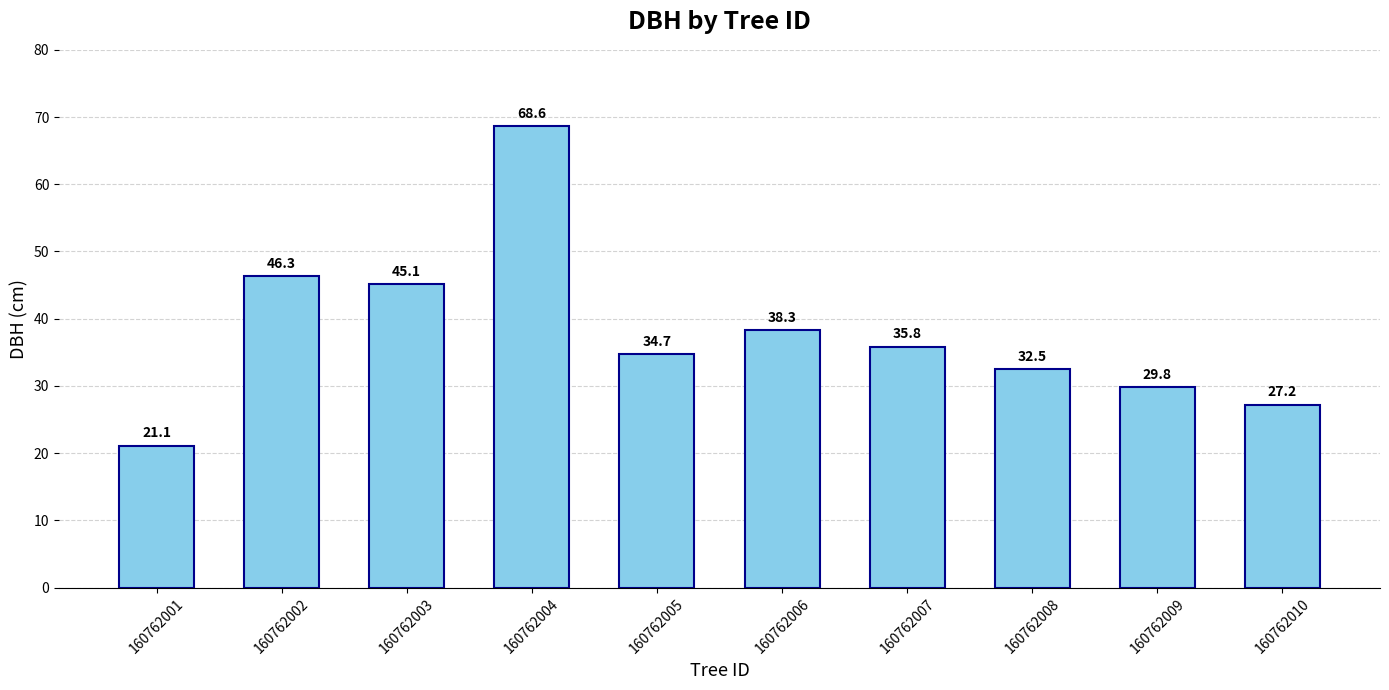

At which category does the chart reach its peak across all series?

160762004